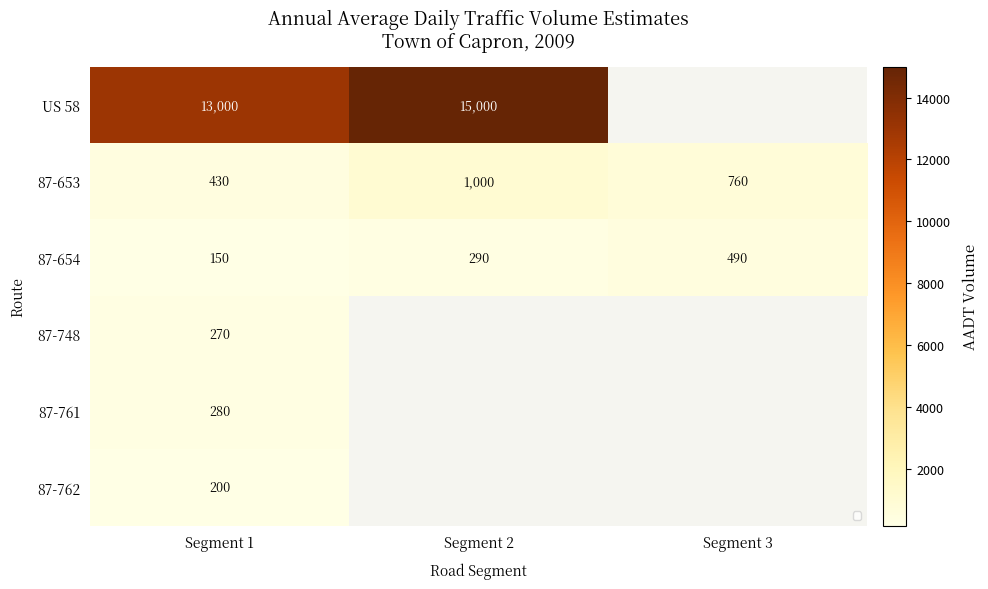

True or false: US 58 has a value of 21561 at Segment 2.

False